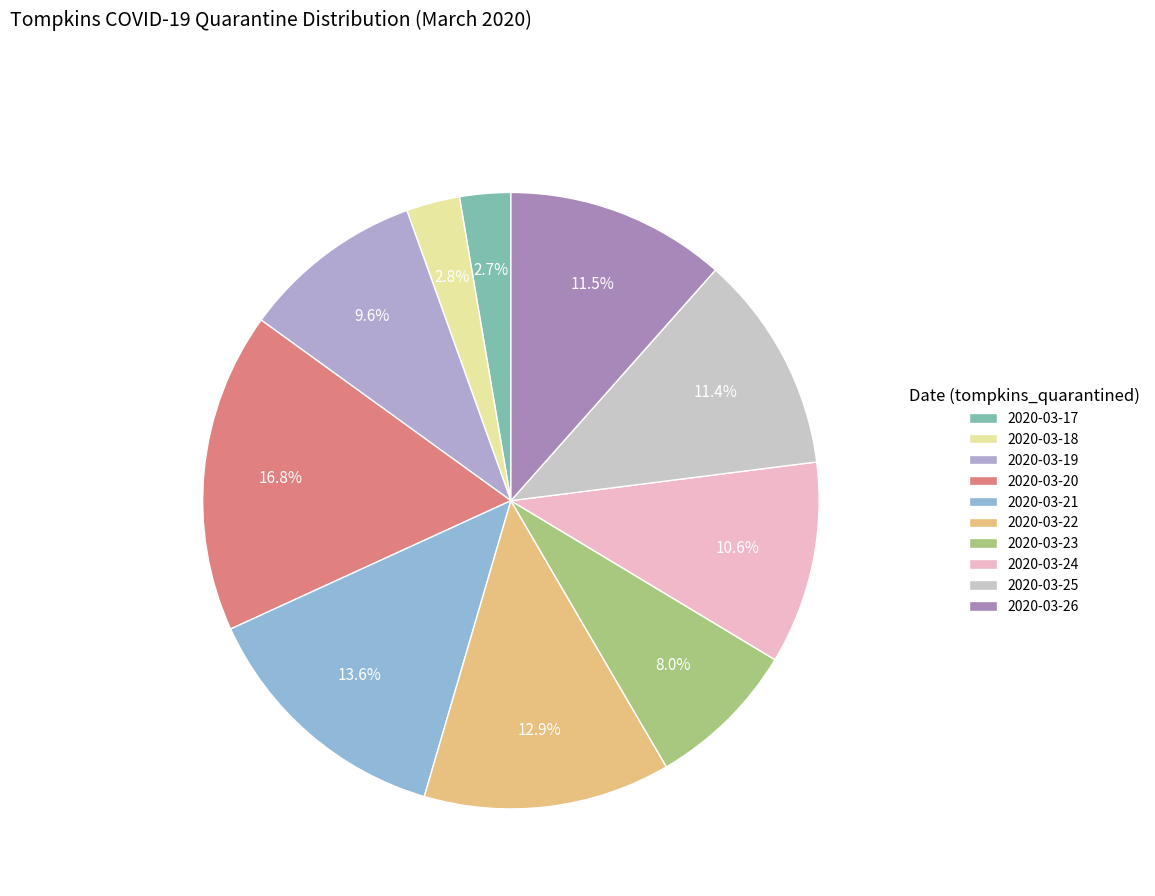

Count the number of slices in the pie.

10